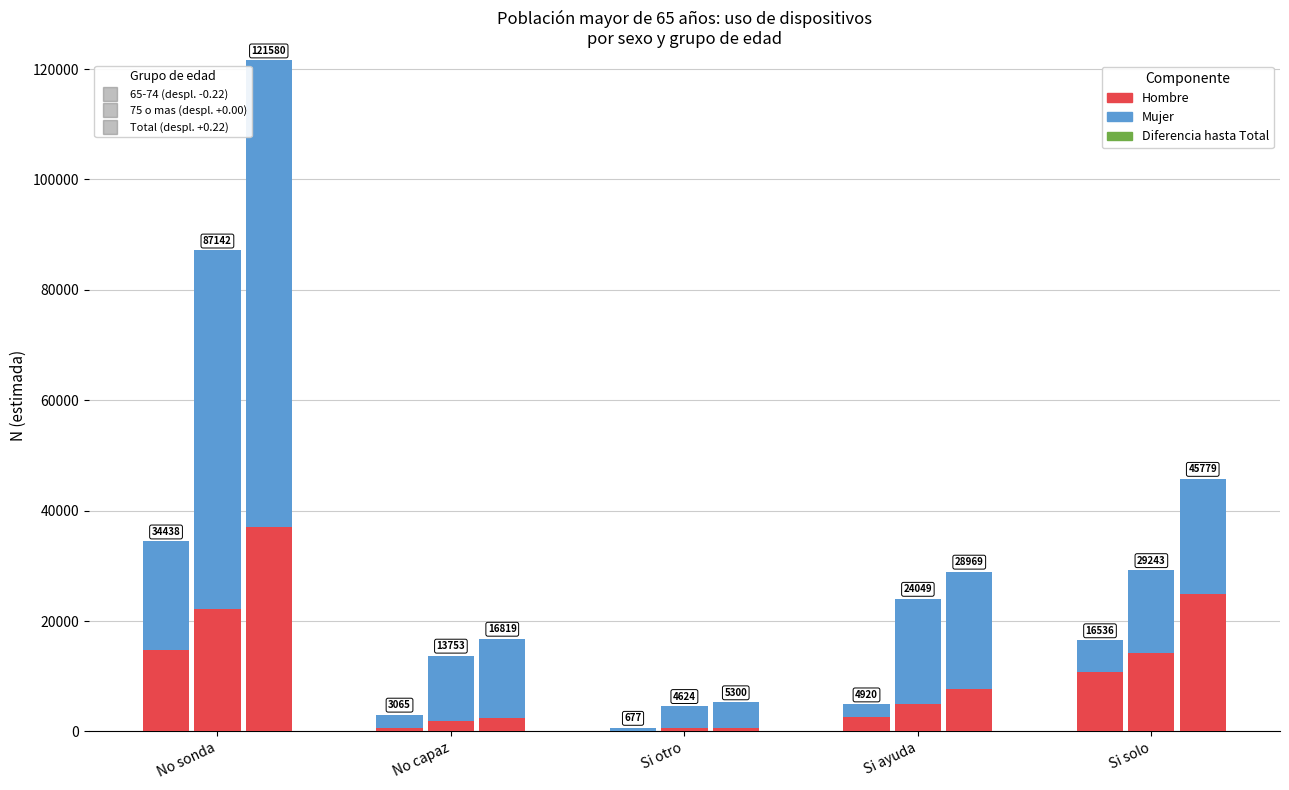

Between No sonda and Si ayuda, which series saw the biggest shift?

Mujer